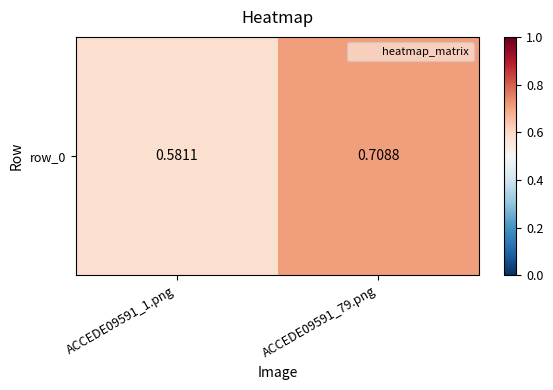

Is it true that the value at ACCEDE09591_1.png is 1.0?

False